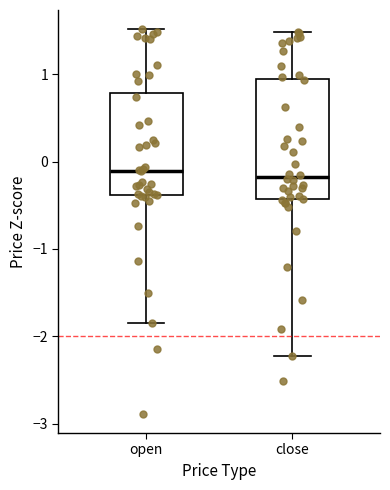

Reading left to right, transcribe this box plot: for each box, give where its median line is, the range the box spans, and where its two whiskers end, as read against the y-axis. The values are not printed on the chart, so give them approximately, as read against the axis.

open: median -0.1, box -0.4 to 0.8, whiskers -1.8 to 1.5
close: median -0.2, box -0.4 to 0.9, whiskers -2.2 to 1.5